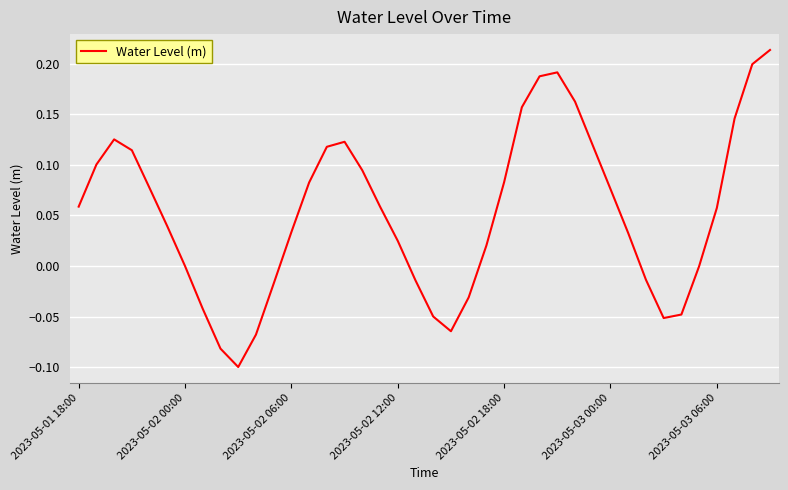

What is the difference between the maximum and minimum values?

0.3